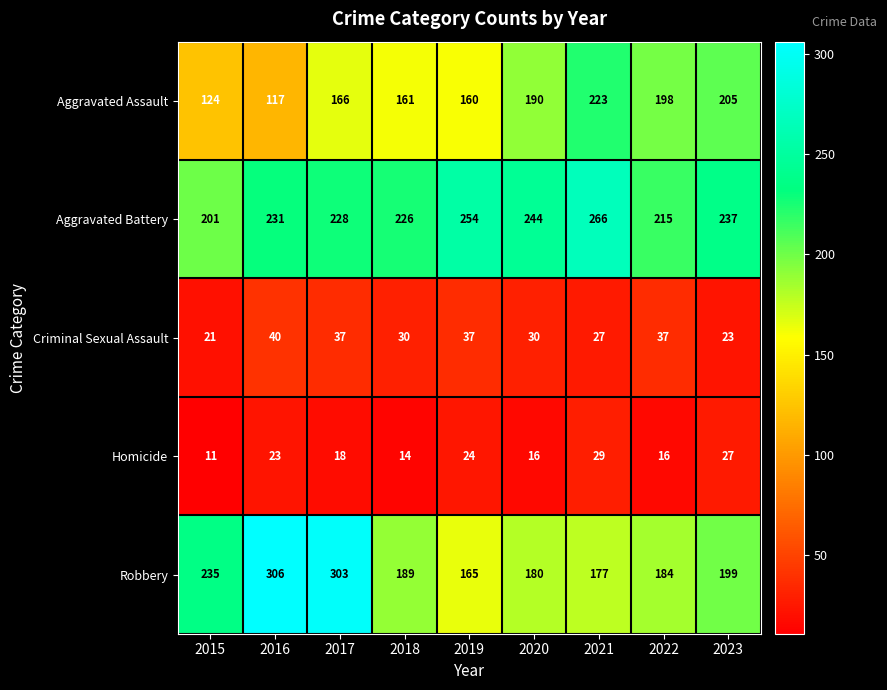

Which label corresponds to the smallest value in the chart?

2015